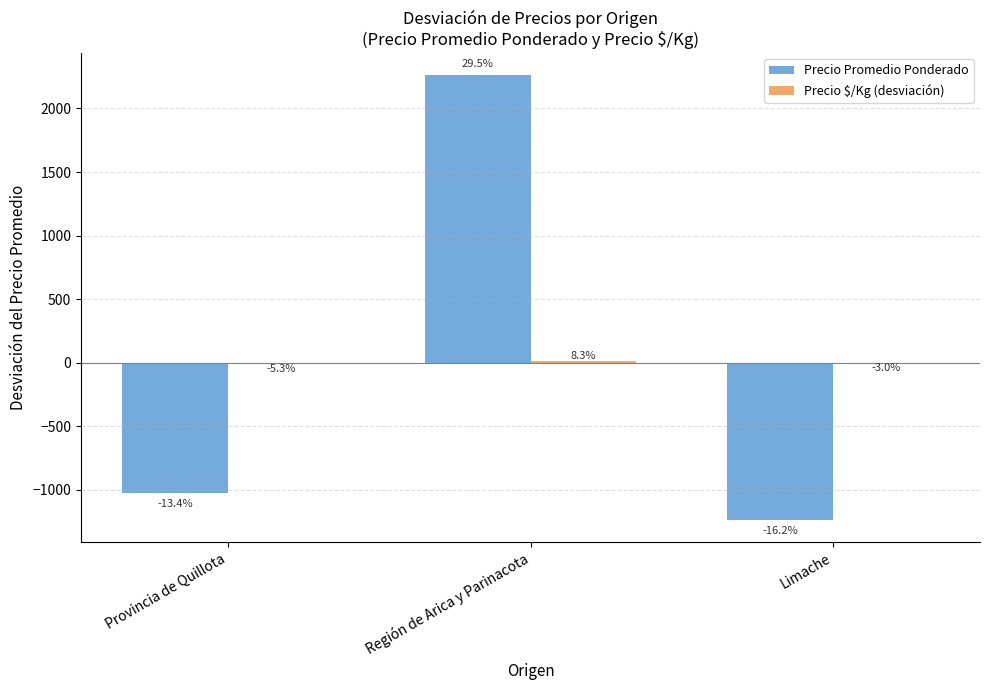

Rank the categories by Precio $/Kg (desviación) value from lowest to highest.

Provincia de Quillota, Limache, Región de Arica y Parinacota